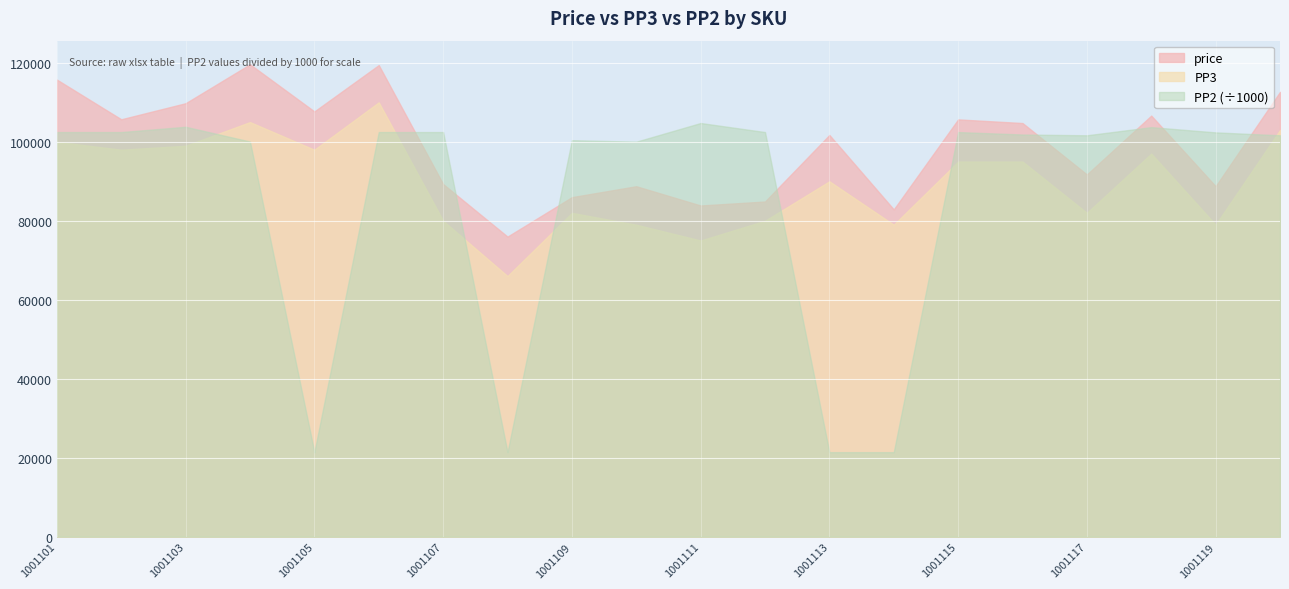

What are all the series names shown in the legend?

price, PP3, PP2 (÷1000)